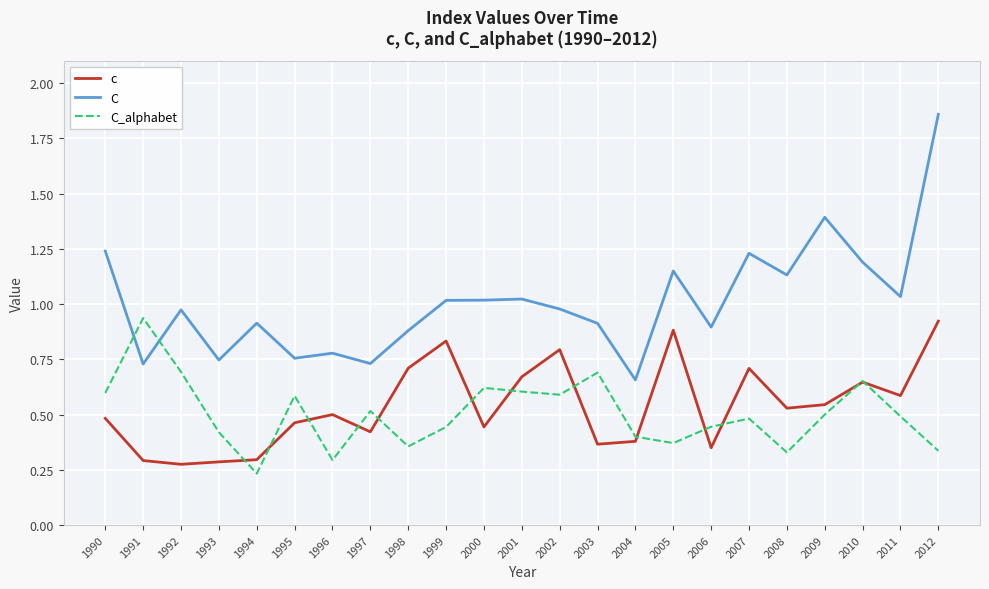

Is it true that C equals 0.7 at 1993?

True